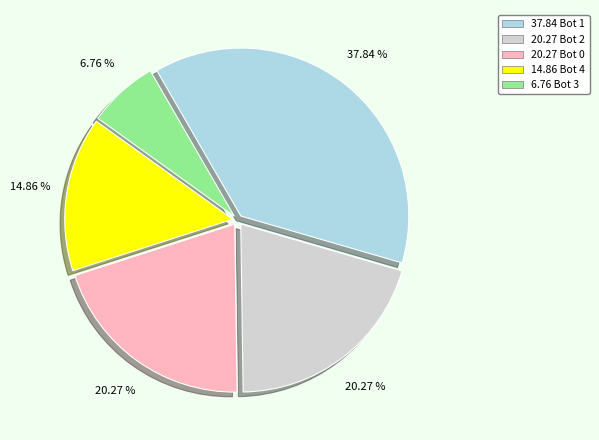

Does any single category account for the majority?

No